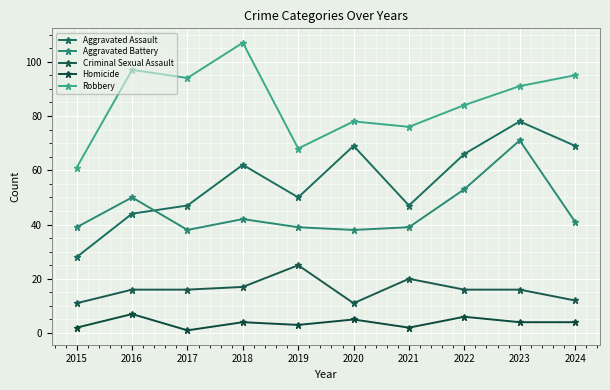

Reading right to left, extract all data points from this chart.

Aggravated Assault: 2024=69	2023=78	2022=66	2021=47	2020=69	2019=50	2018=62	2017=47	2016=44	2015=28
Aggravated Battery: 2024=41	2023=71	2022=53	2021=39	2020=38	2019=39	2018=42	2017=38	2016=50	2015=39
Criminal Sexual Assault: 2024=12	2023=16	2022=16	2021=20	2020=11	2019=25	2018=17	2017=16	2016=16	2015=11
Homicide: 2024=4	2023=4	2022=6	2021=2	2020=5	2019=3	2018=4	2017=1	2016=7	2015=2
Robbery: 2024=95	2023=91	2022=84	2021=76	2020=78	2019=68	2018=107	2017=94	2016=97	2015=61